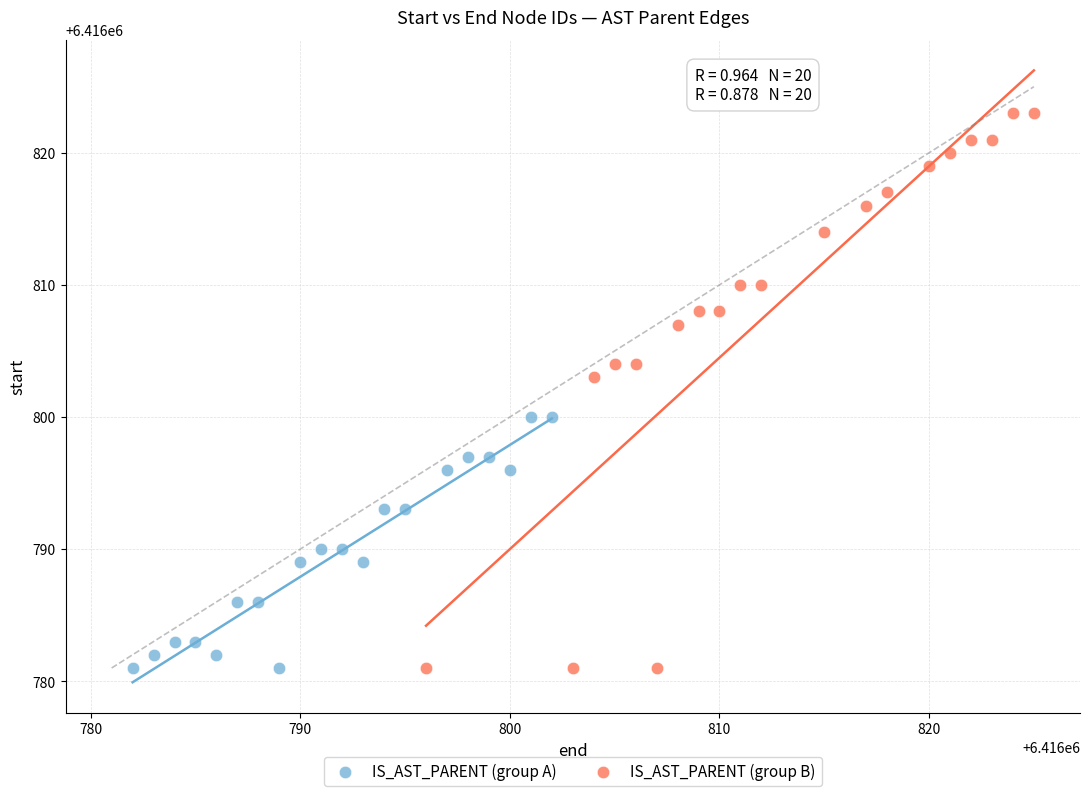

Which series has the largest Y range (max minus min)?

IS_AST_PARENT (group B)